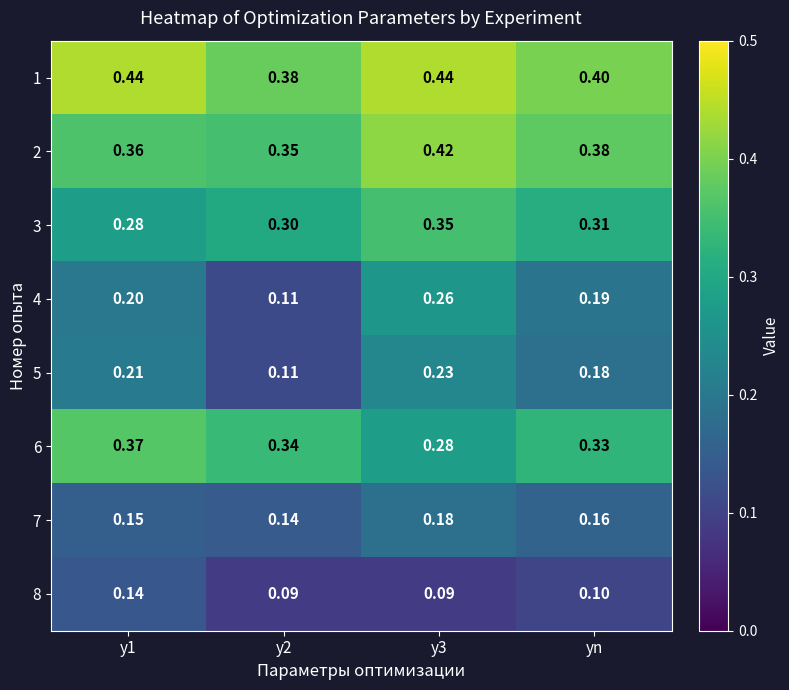

What is the difference between the highest and lowest values at y2?

0.3